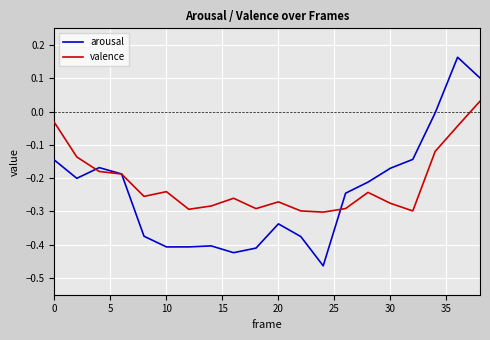

In valence, how many points are lower than both neighbors (excluding endpoints)?

5